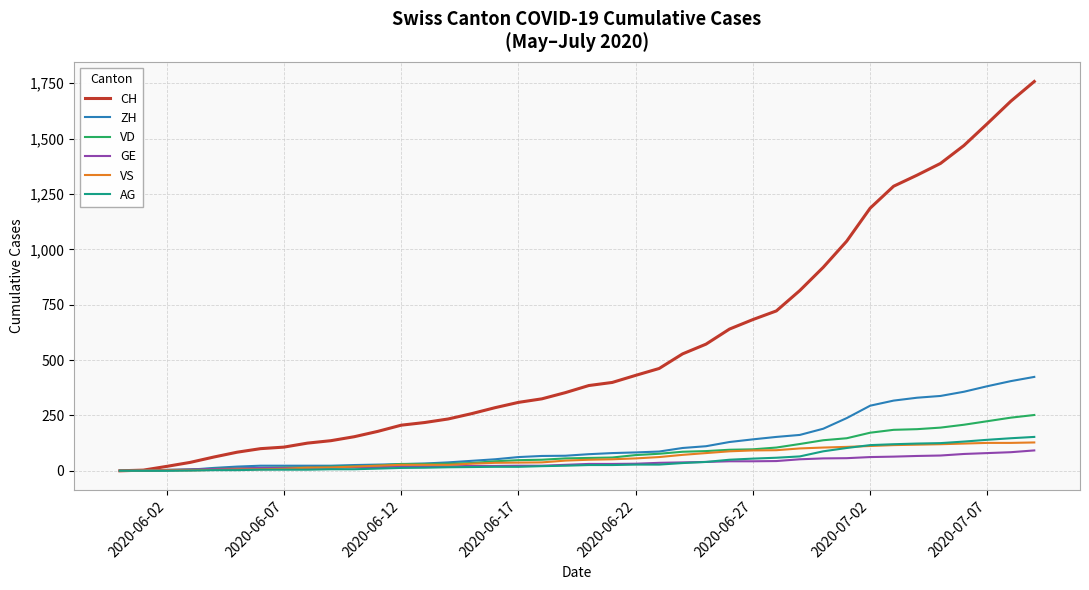

What is the greatest value displayed?

1758